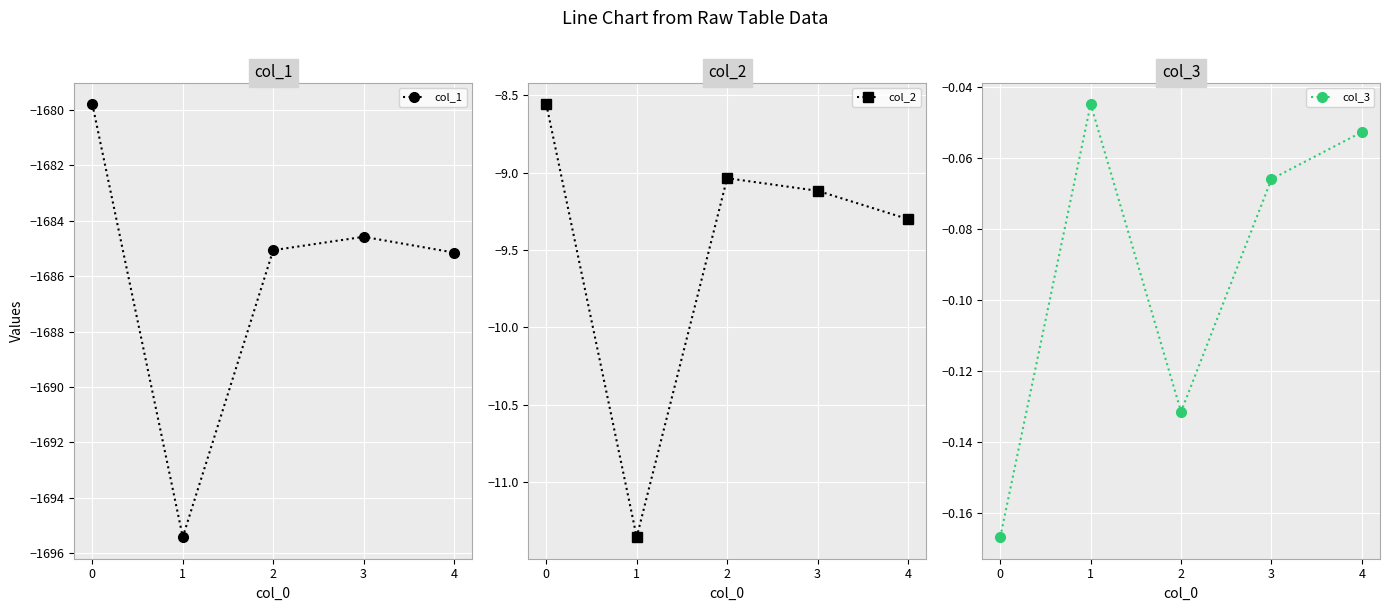

What value does the col_2 series have at 0?

-8.6